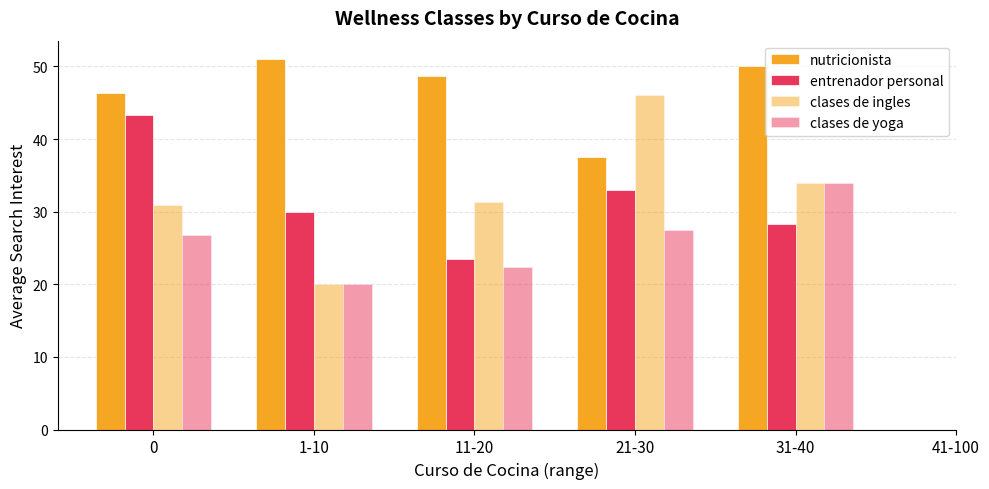

How many categories are shown in the chart?

5